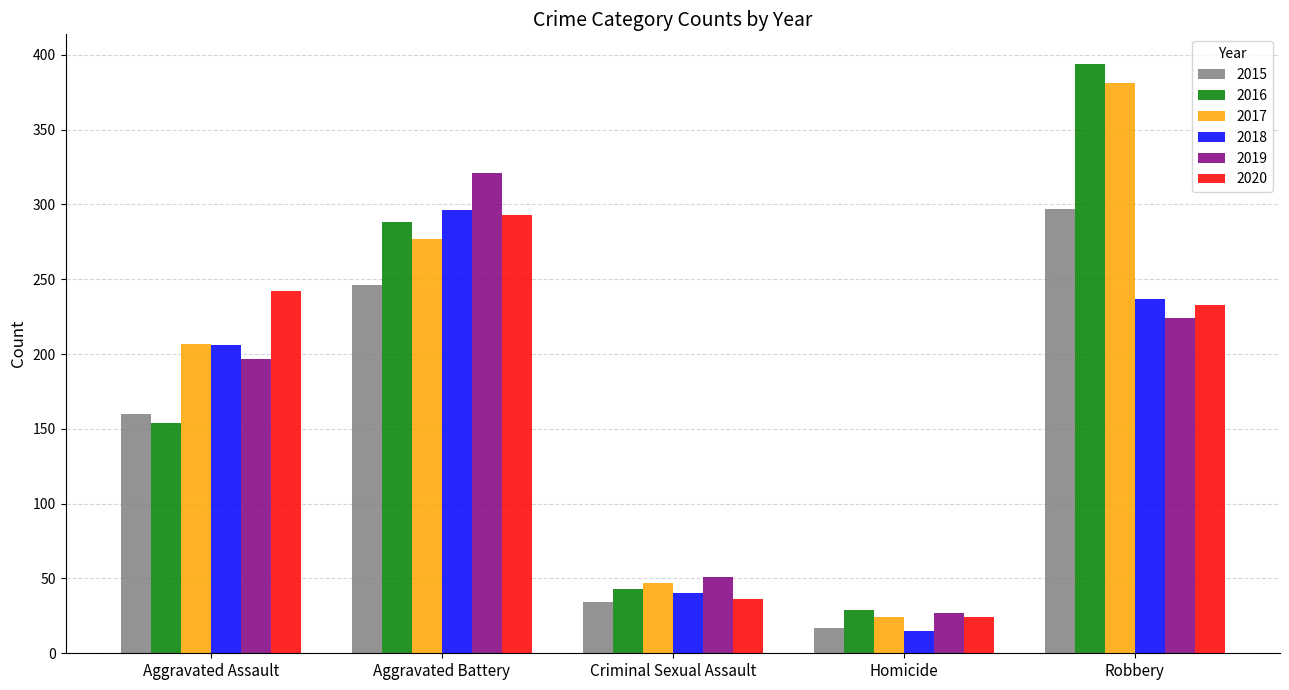

Is it true that 2019 equals 51 at Criminal Sexual Assault?

True